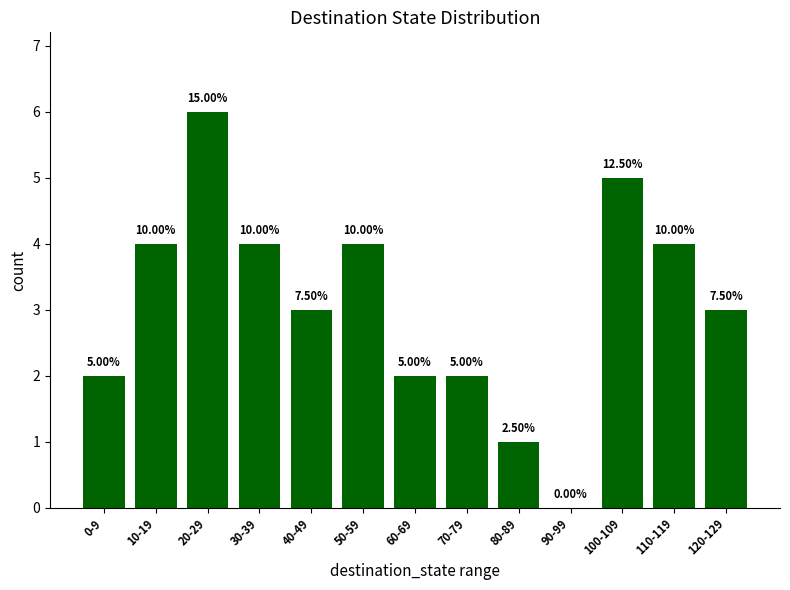

How many values are between 2 and 4?

9